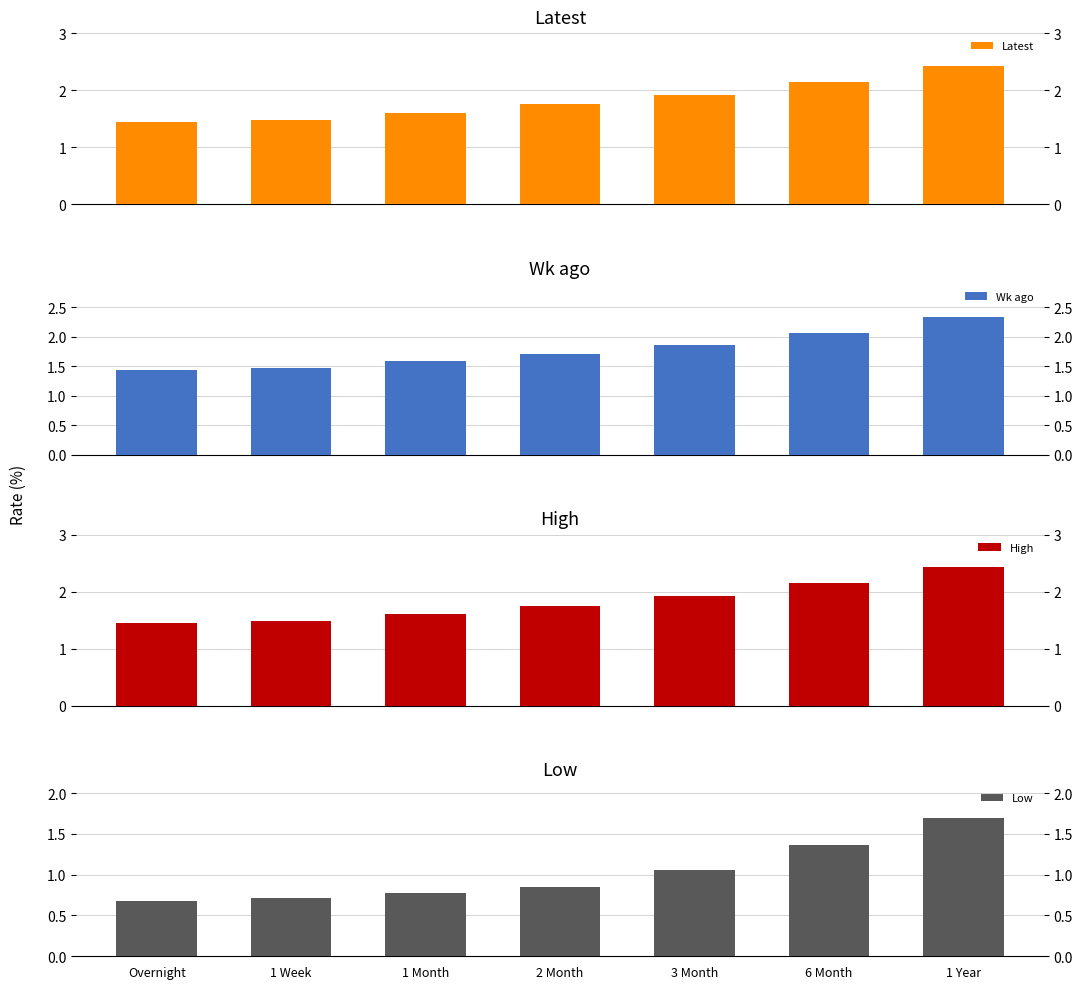

What is the approximate value of Wk ago at 3 Month?

1.9